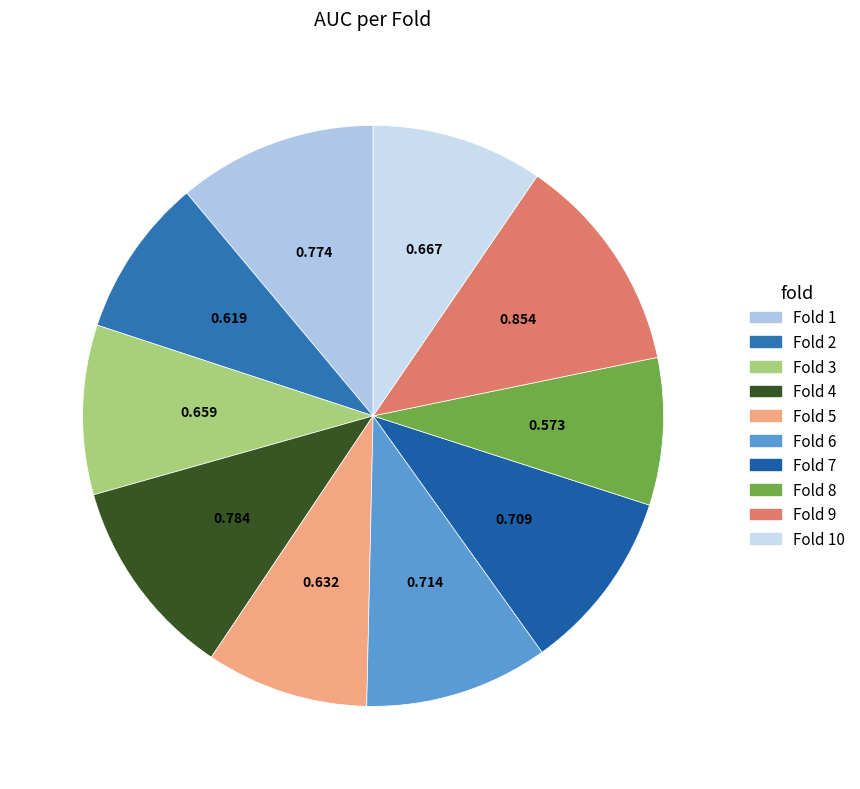

To the nearest percent, what is the difference between the Fold 5 and Fold 4 slice percentages?

2%